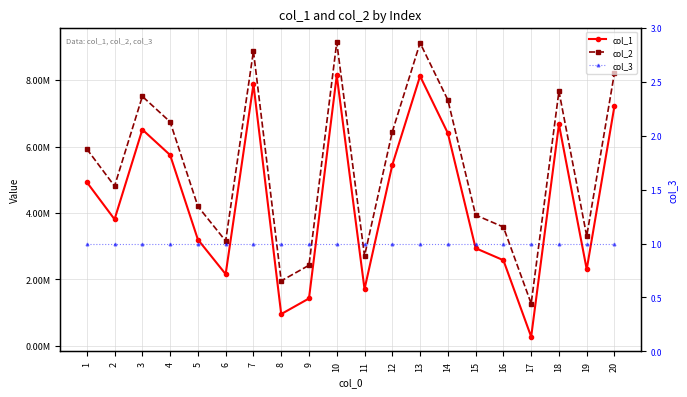

Reading left to right, extract all data points from this chart.

col_1: 4926513	3806061	6510818	5743790	3196586	2153153	7876276	949741	1420169	8141802	1702475	5443890	8122562	6402405	2934768	2573124	266084	6668284	2298687	7226917
col_2: 5926513	4806061	7510818	6743790	4196586	3153153	8876276	1949741	2420169	9141802	2702475	6443890	9122562	7402405	3934768	3573124	1266084	7668284	3298687	8226917
col_3: 1	1	1	1	1	1	1	1	1	1	1	1	1	1	1	1	1	1	1	1